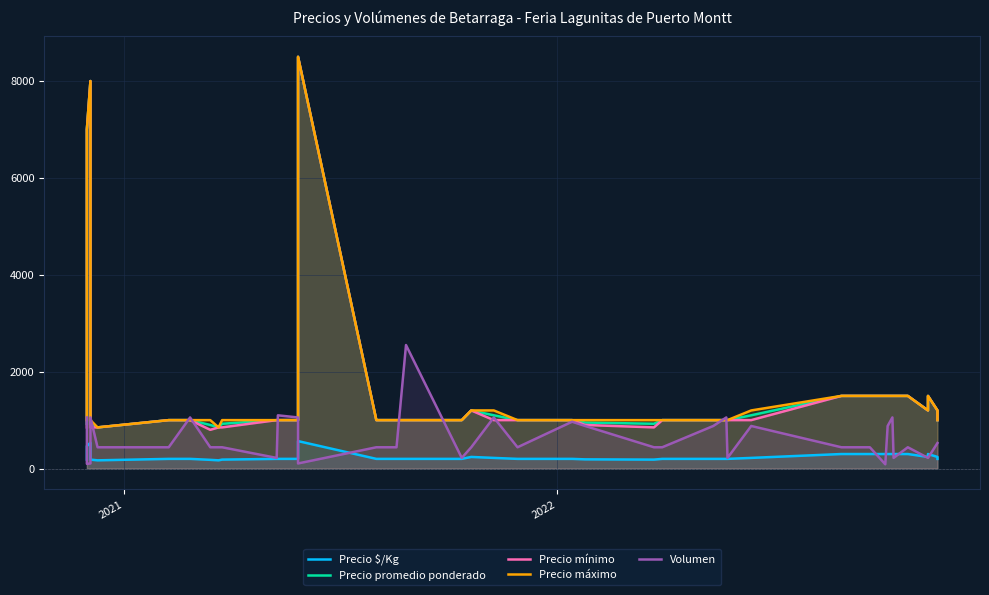

True or false: Precio mínimo and Precio promedio ponderado intersect in this chart.

False